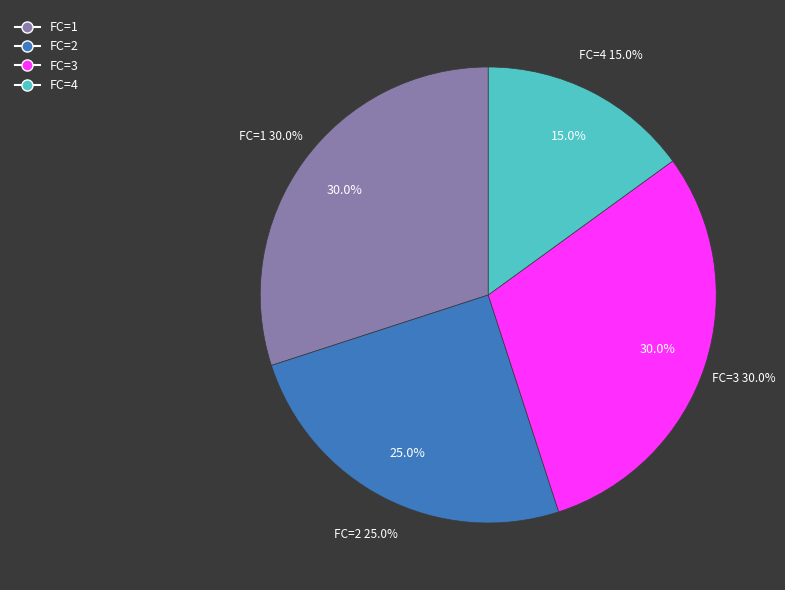

Does any single category account for the majority?

No